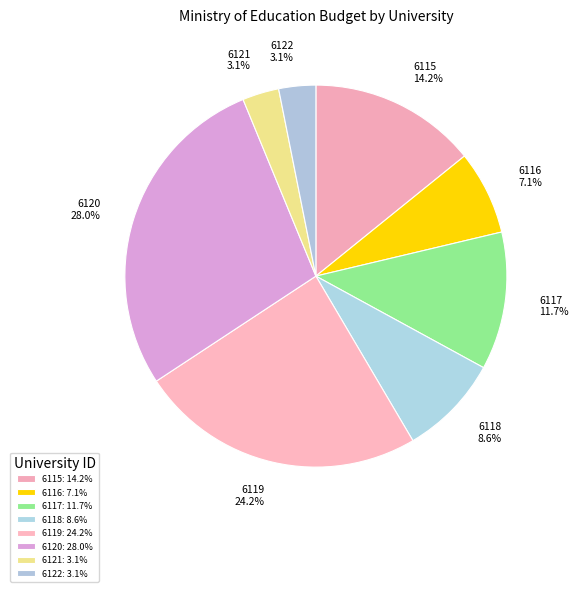

What percentage is the 6116 slice, to the nearest percent?

7%